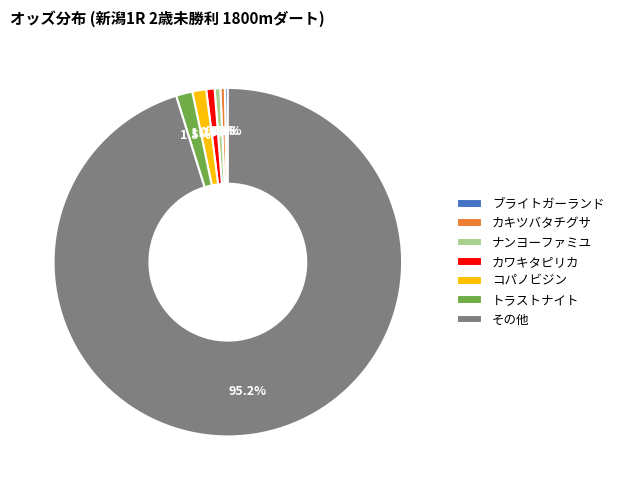

Combined, do ナンヨーファミユ and トラストナイト account for over 50%?

No